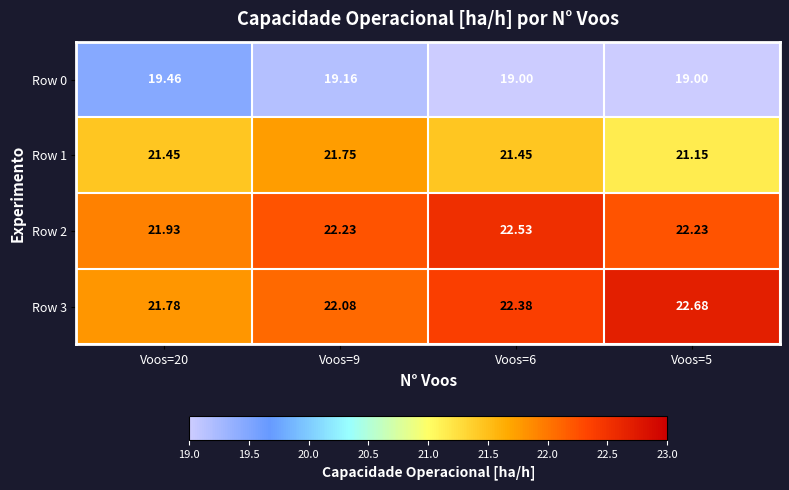

At how many categories does at least one series exceed 20?

4